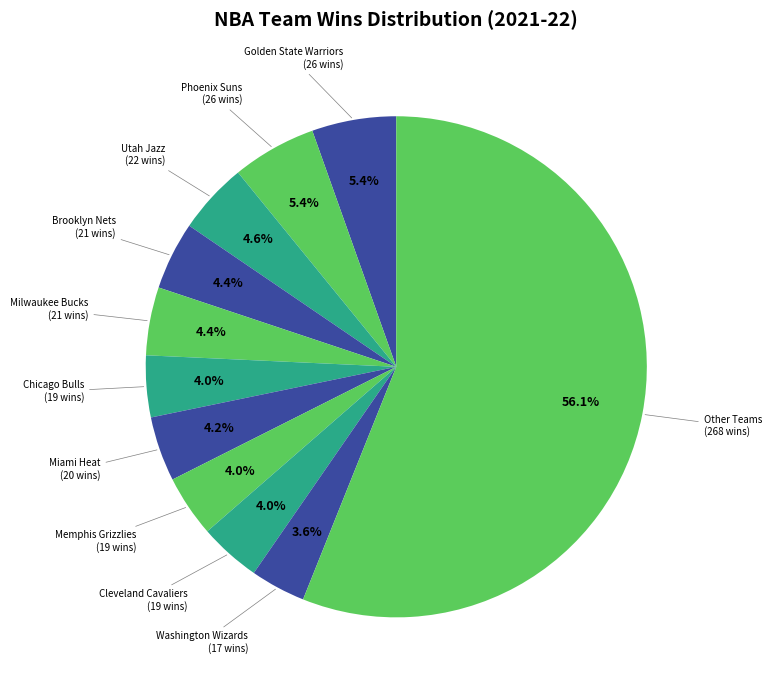

Count the number of slices in the pie.

11